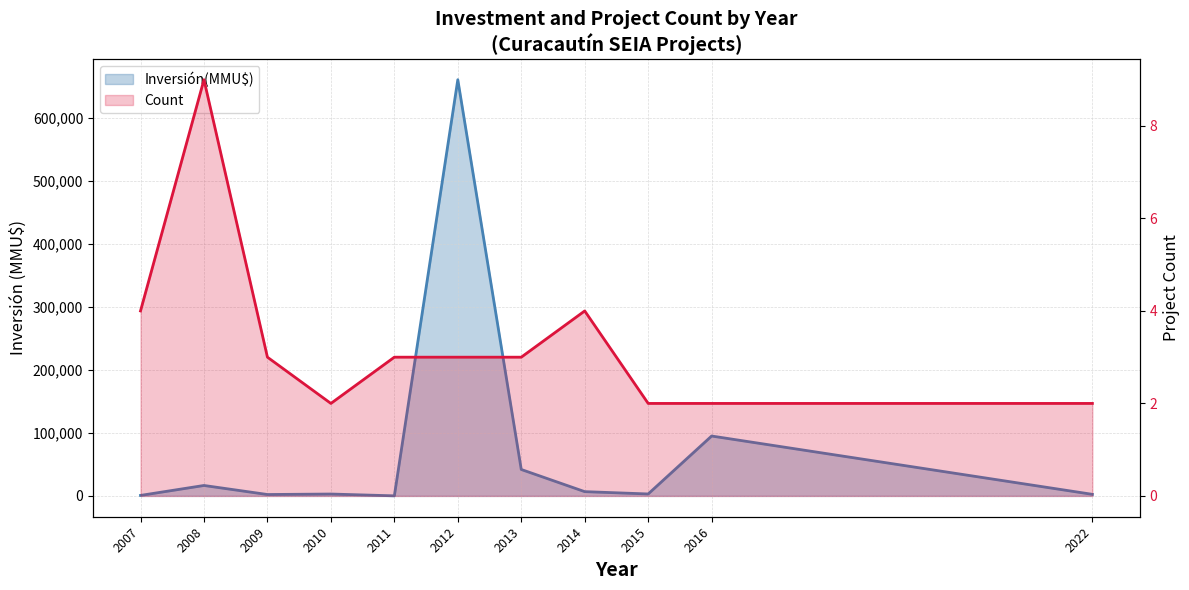

What is the value of the Count point at the 10th from the left?

2